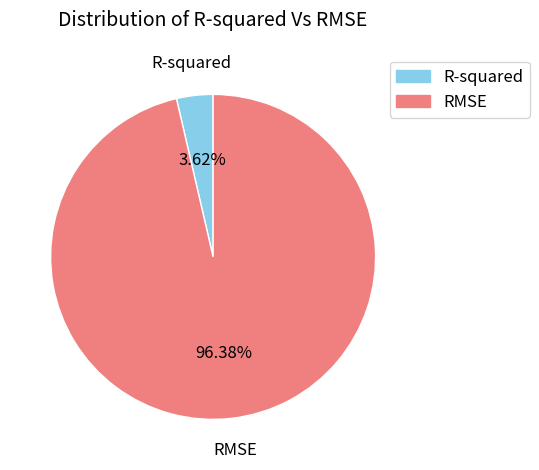

What portion of the pie excludes RMSE?

3.6%